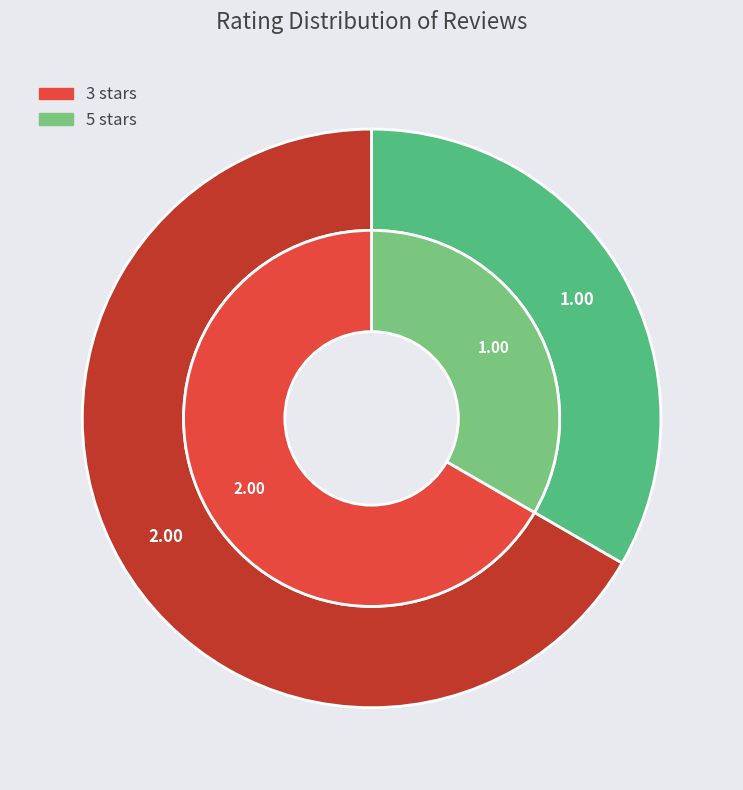

Does ga sesui bngt sm yg d psn account for over 50% of the chart?

No